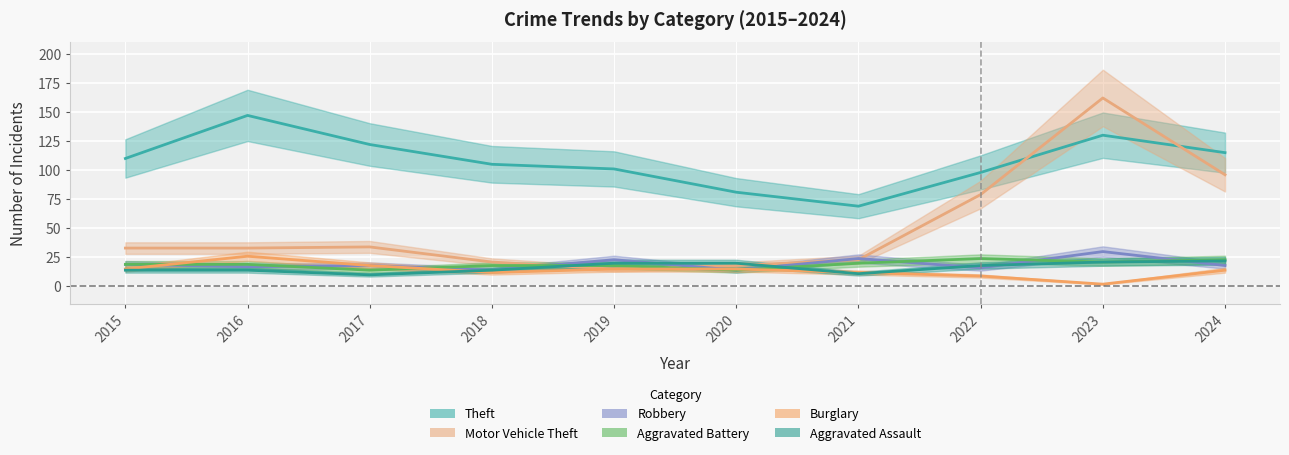

At which label does Robbery first exceed 18?

2015